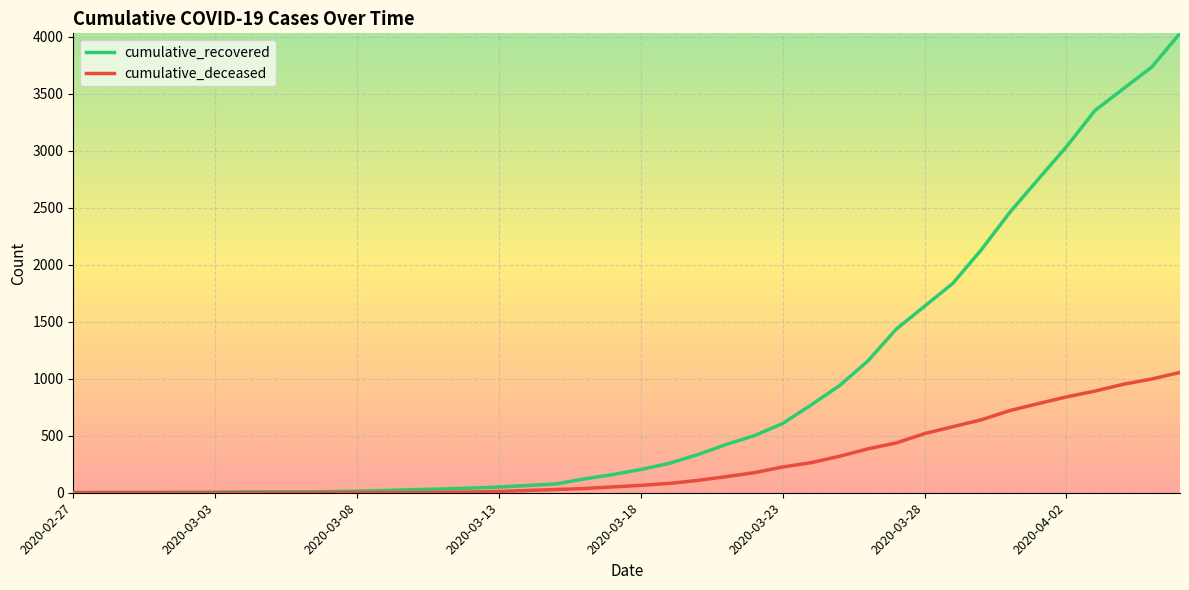

Does the chart have visible grid lines?

Yes